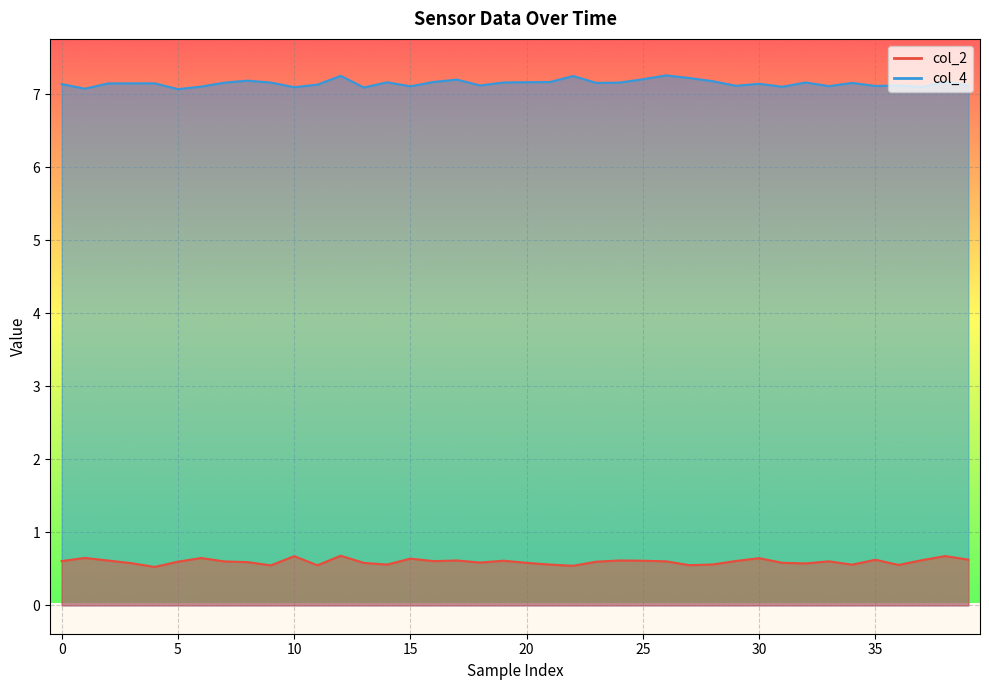

True or false: col_4 and col_2 cross at least once.

False